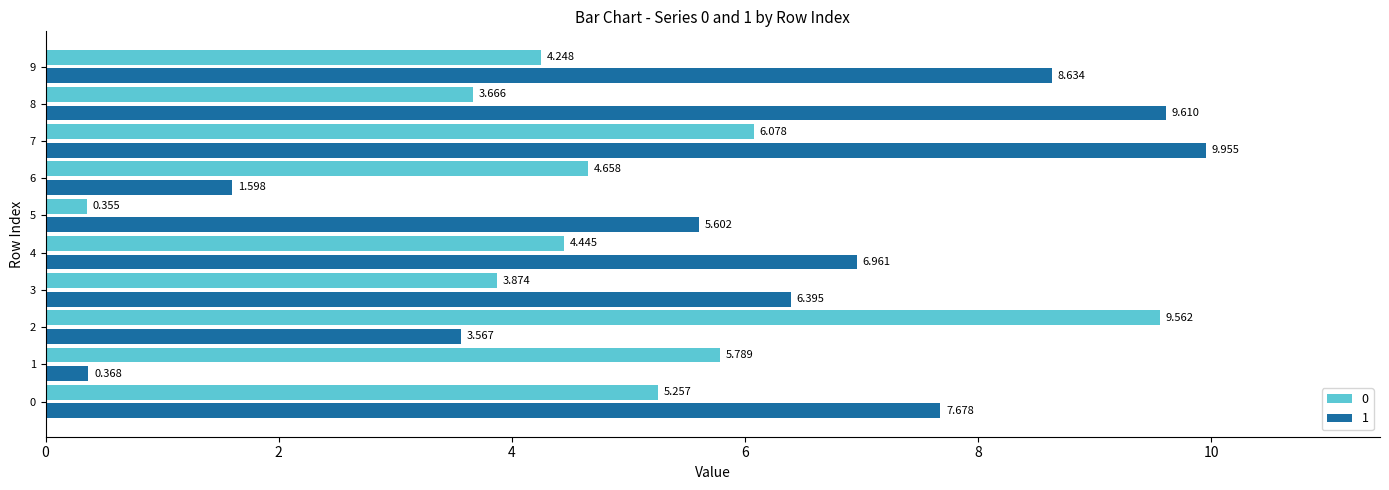

How many values in the 0 series are below 4?

3